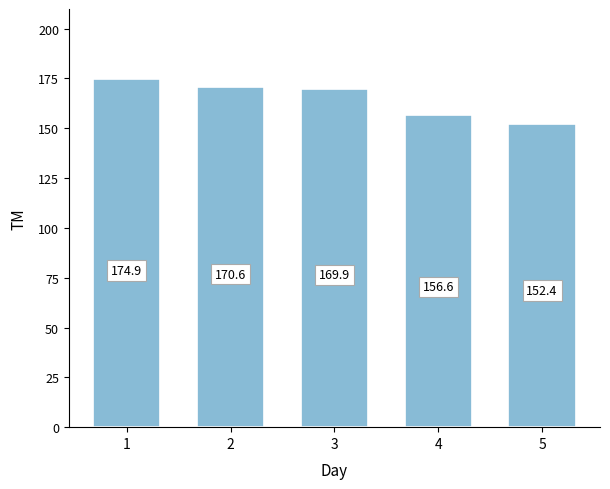

What is the average value?

164.9